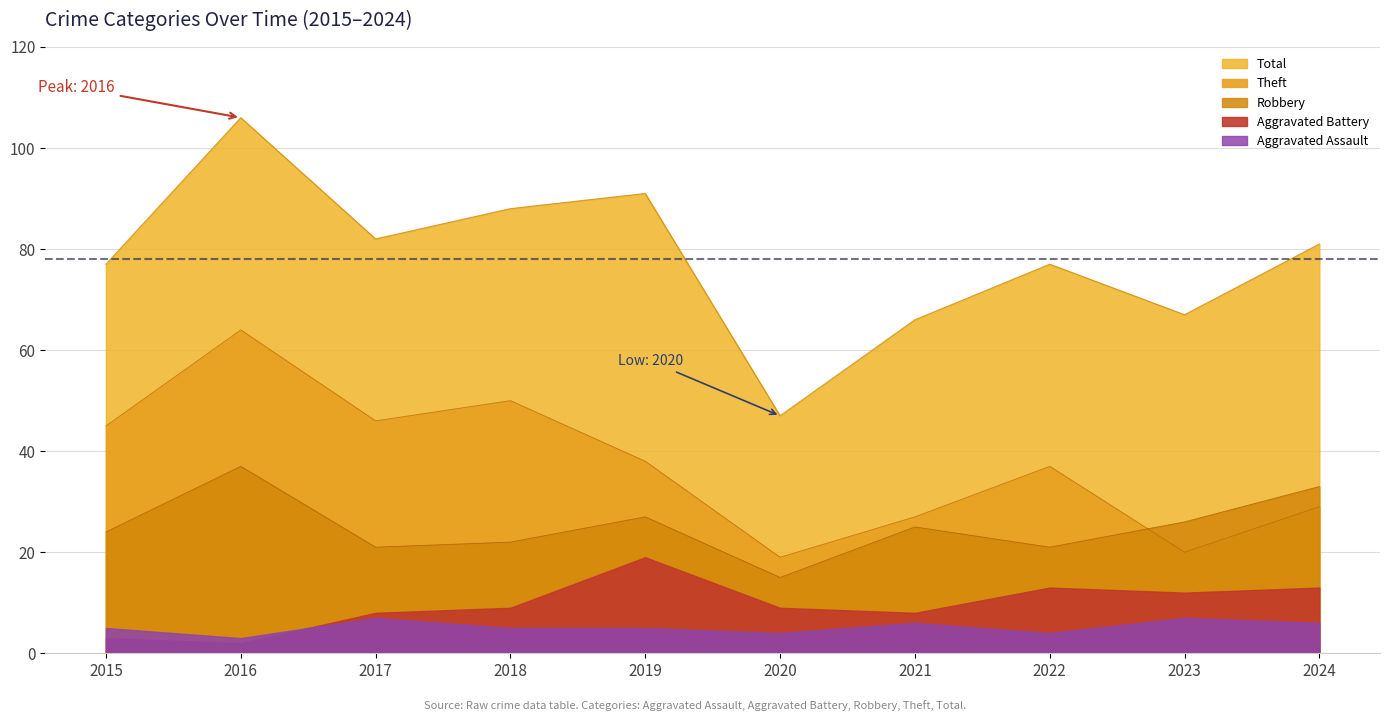

How many interior local valleys does the Theft series have?

3